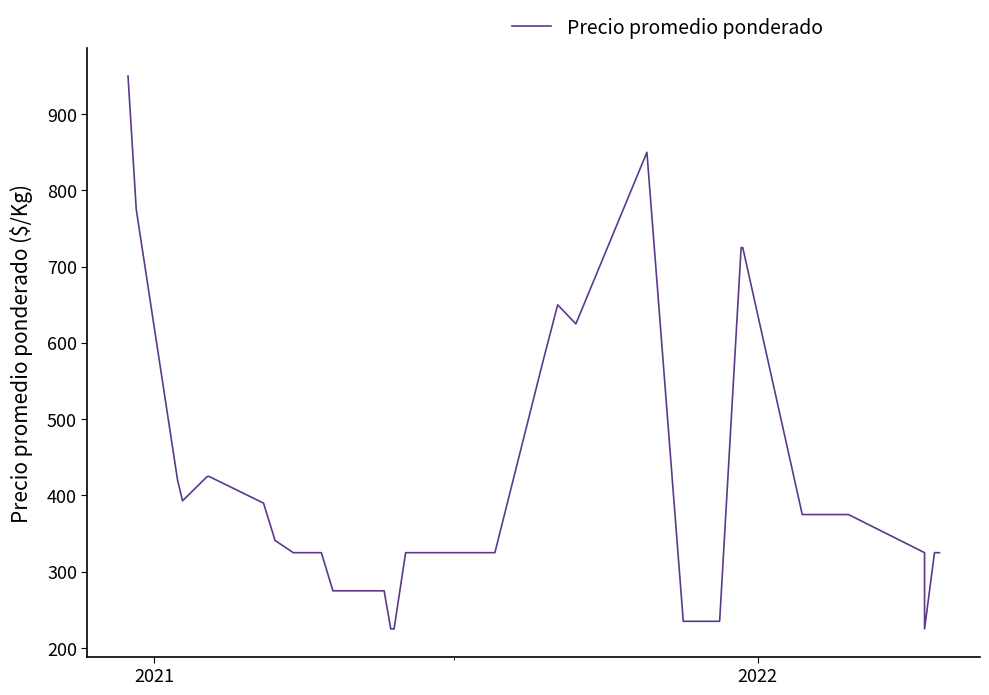

How many data points are less than 325?

12